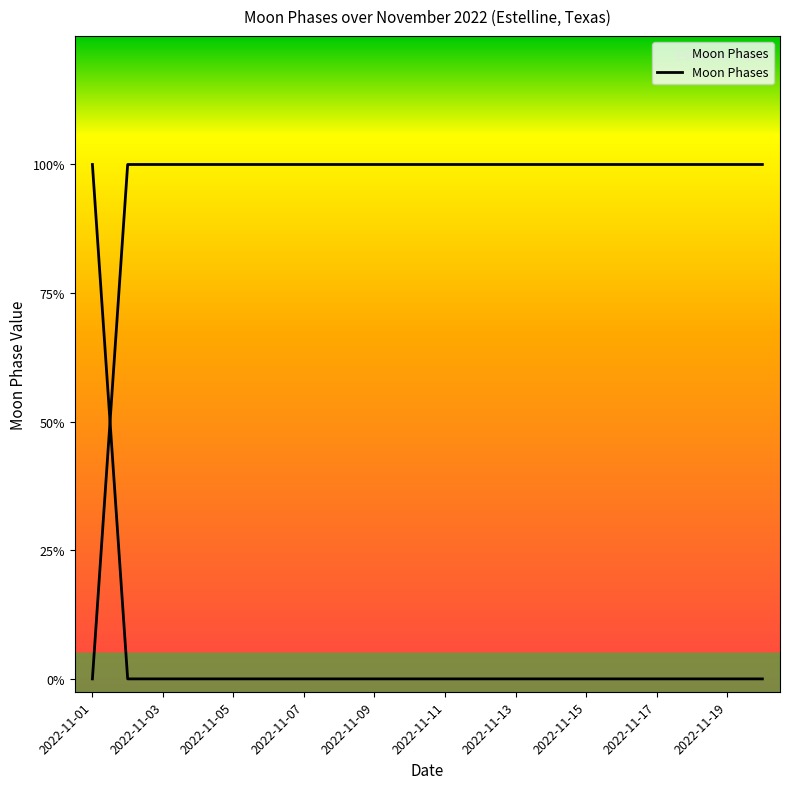

Is it true that the value at 2022-11-11 is 0?

True